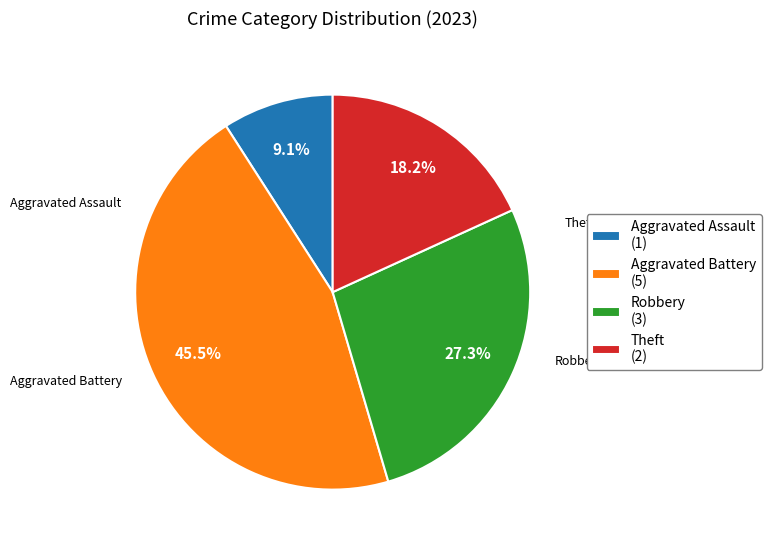

Between Theft and Aggravated Battery, which is larger?

Aggravated Battery